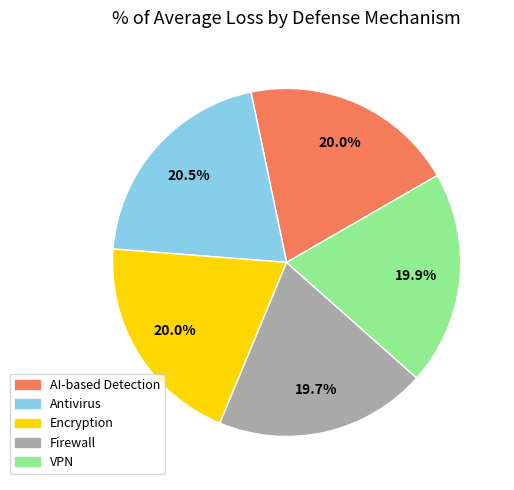

Does any single category account for the majority?

No